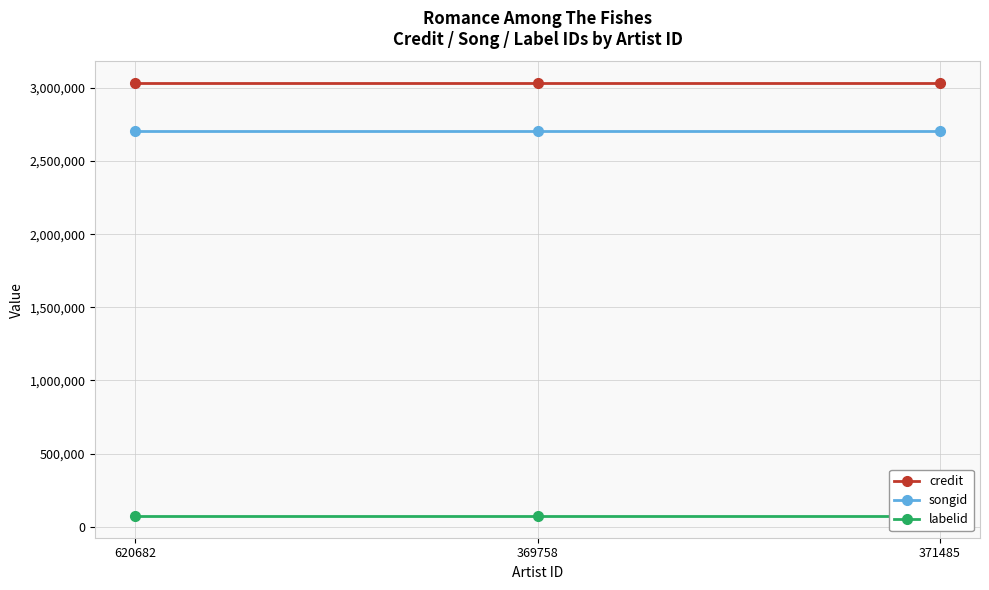

The songid series shows 2707024 at 371485. True or false?

True